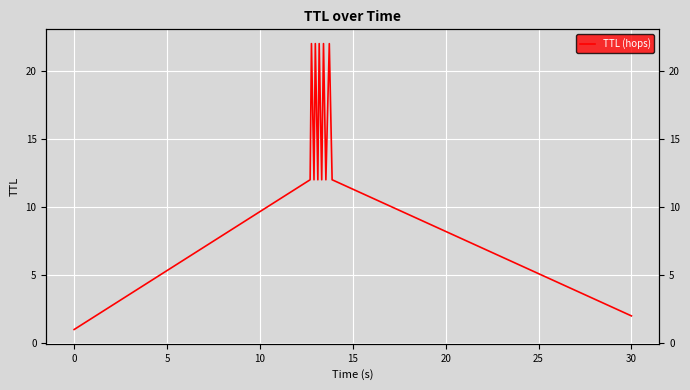

What is the difference between the second highest and second lowest values?

20